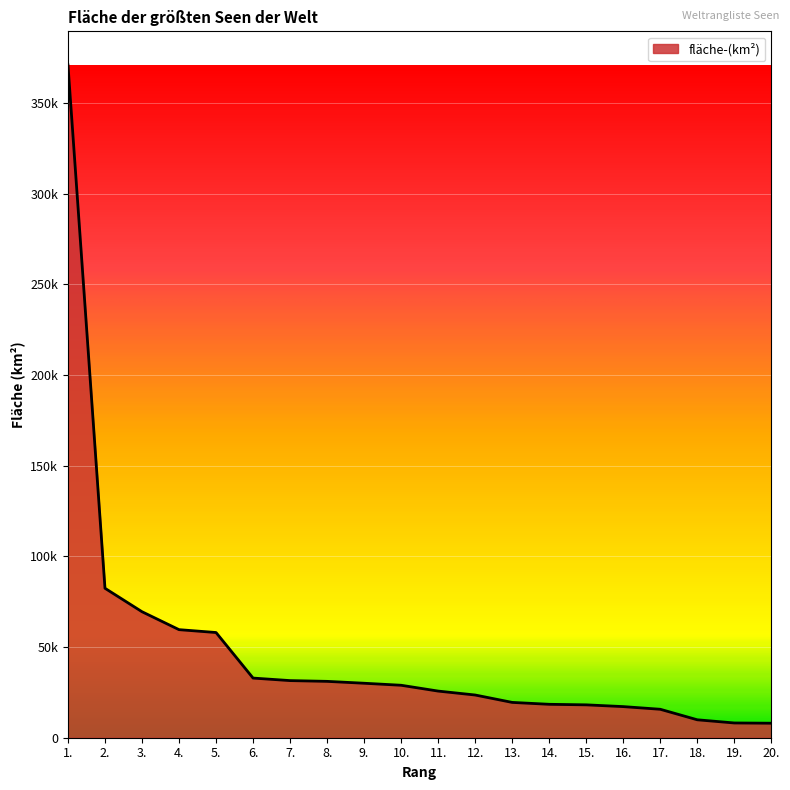

What is the average value?

47957